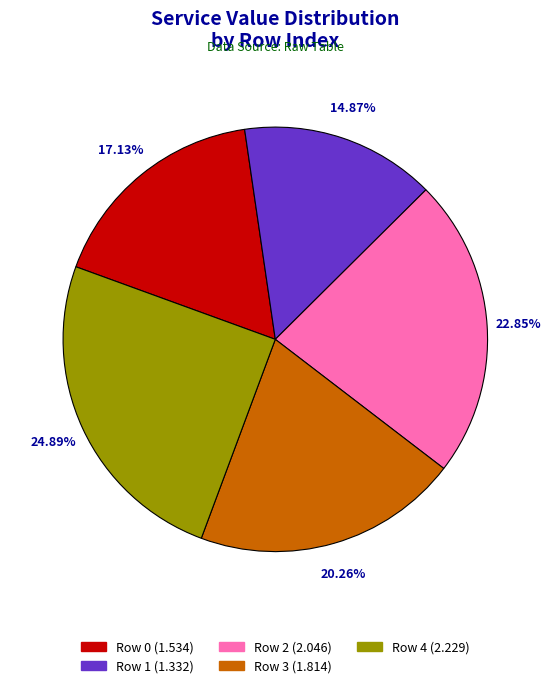

To the nearest percent, what is the average slice percentage?

20%